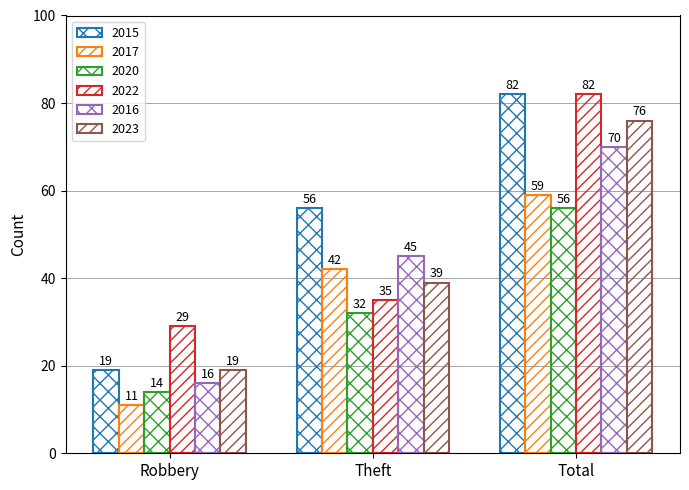

Read the 2015 value at Total.

82